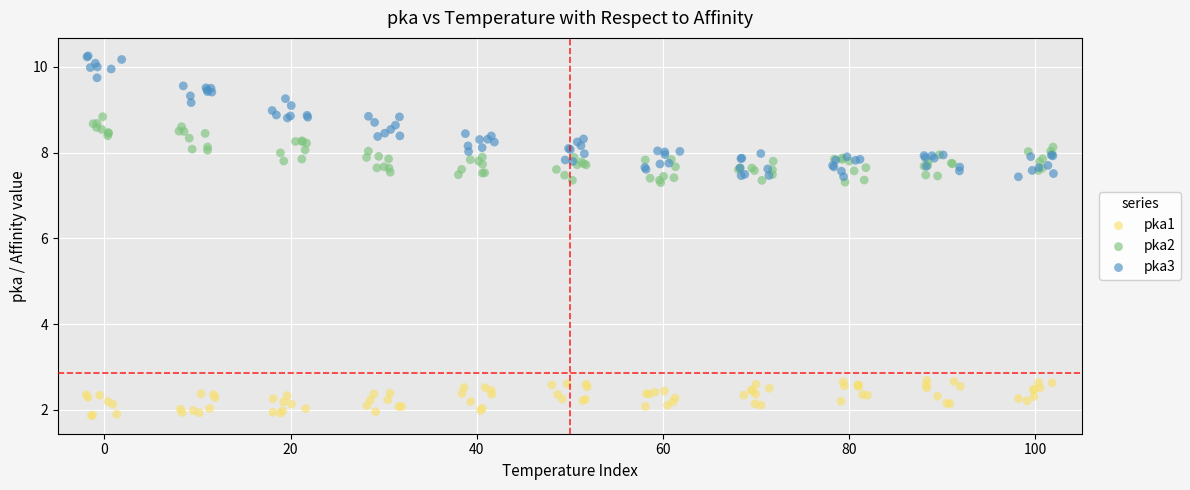

Which series contains the highest Y value?

pka3